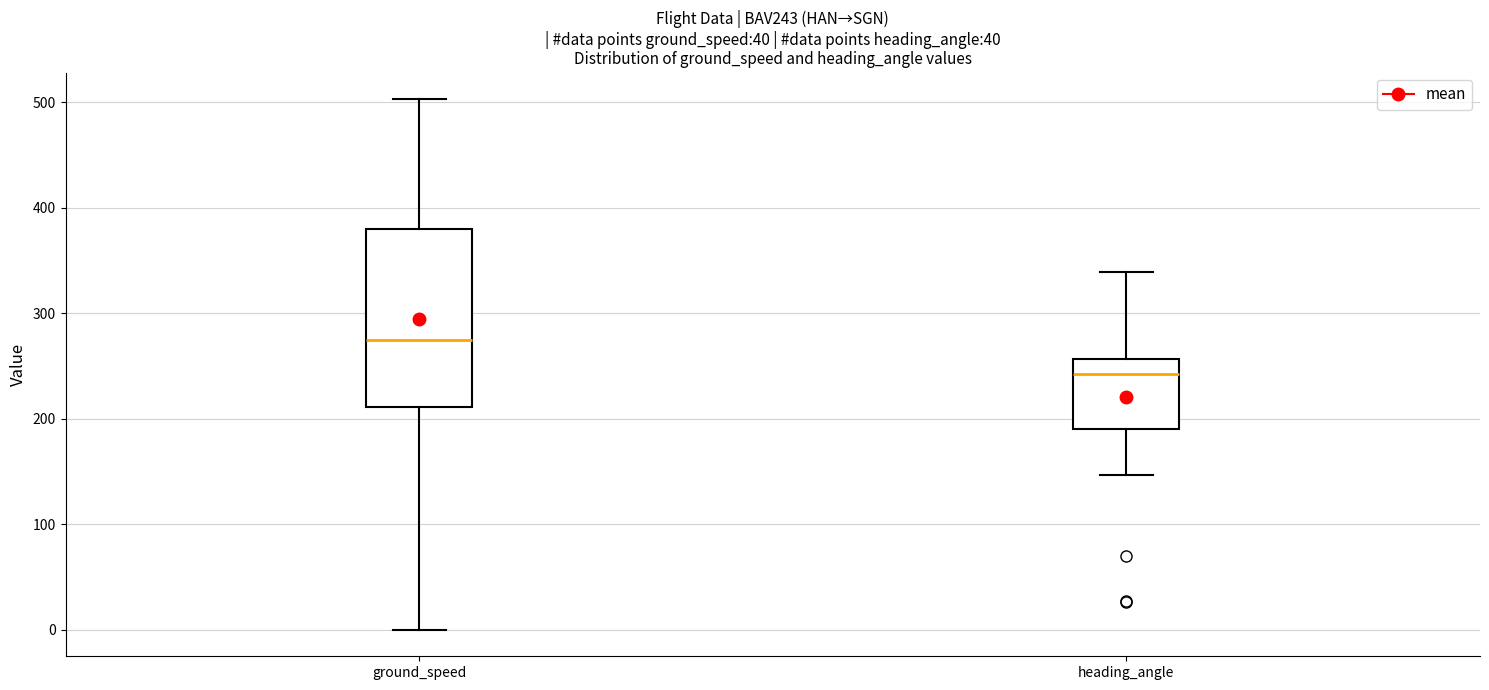

Where does the upper whisker of the box for ground_speed end on the y-axis? The values are not printed on the chart, so give them approximately, as read against the axis.

500